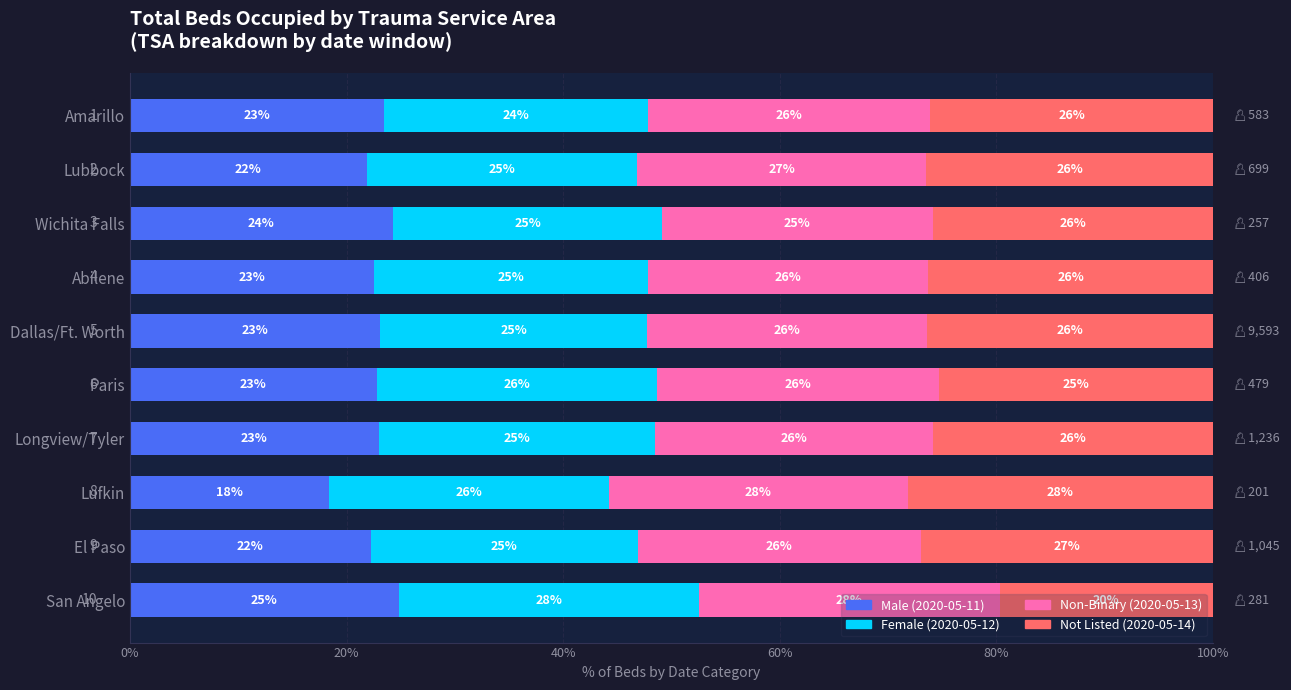

At which label does Male (2020-05-11) reach its minimum?

Lufkin